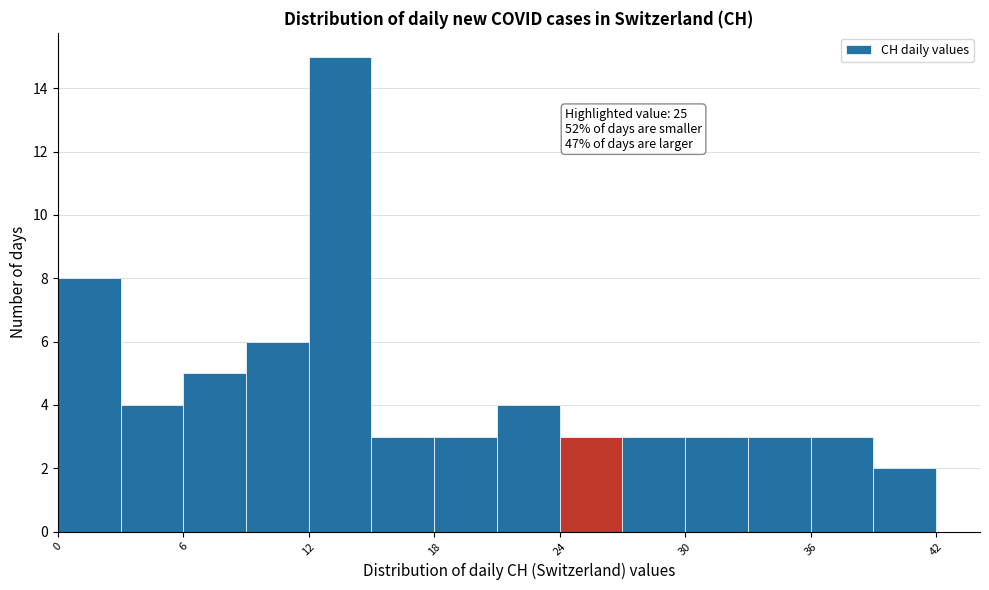

Around what value on the x-axis is the tallest bar? Give the approximate position of its centre, as read against the axis.

14